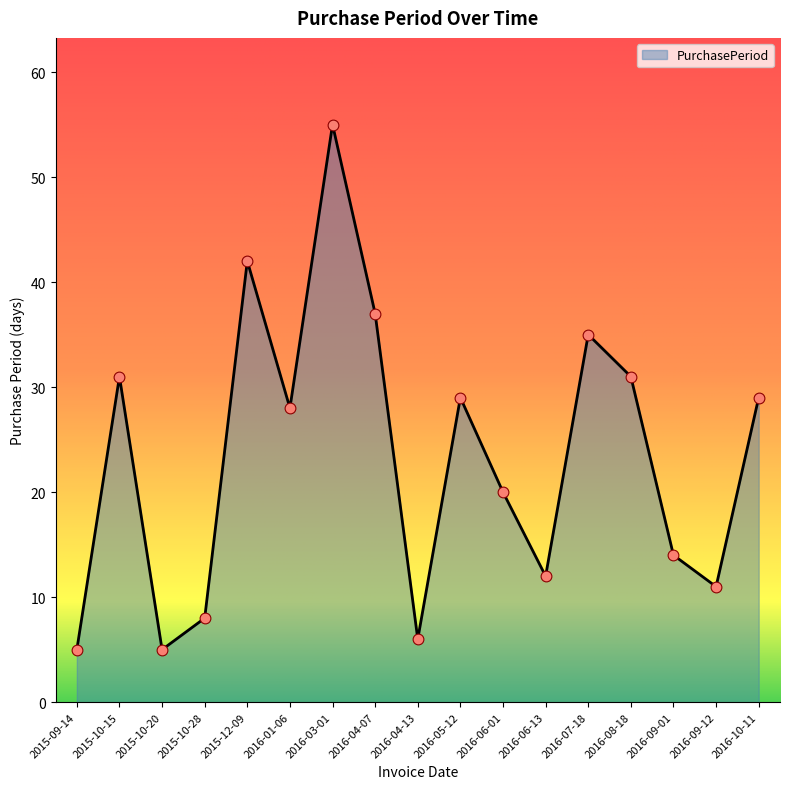

Approximately how many times larger is the value at 2016-03-01 compared to 2016-04-13?

9.2